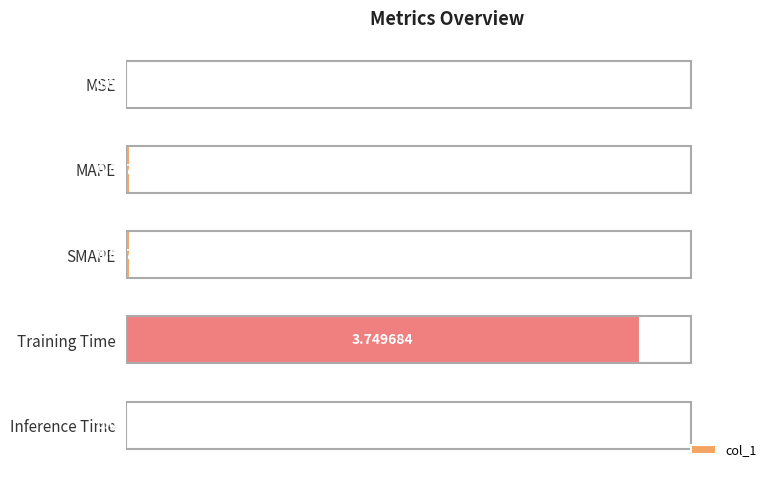

Where is the data nearest to the value 1?

SMAPE